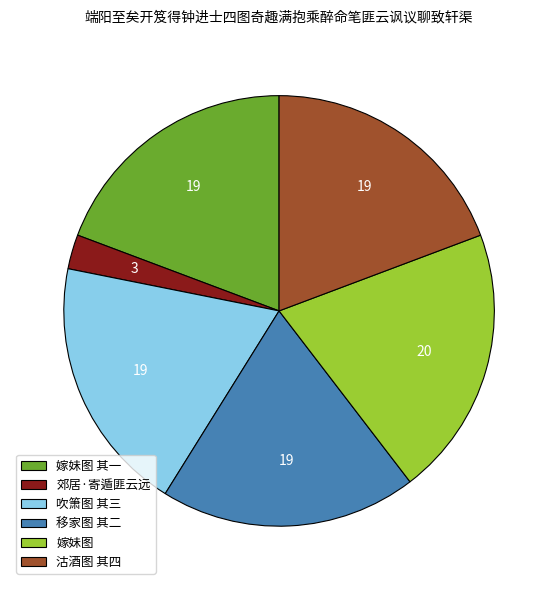

Between 沽酒图 其四 and 郊居·寄遁匪云远, which is larger?

沽酒图 其四